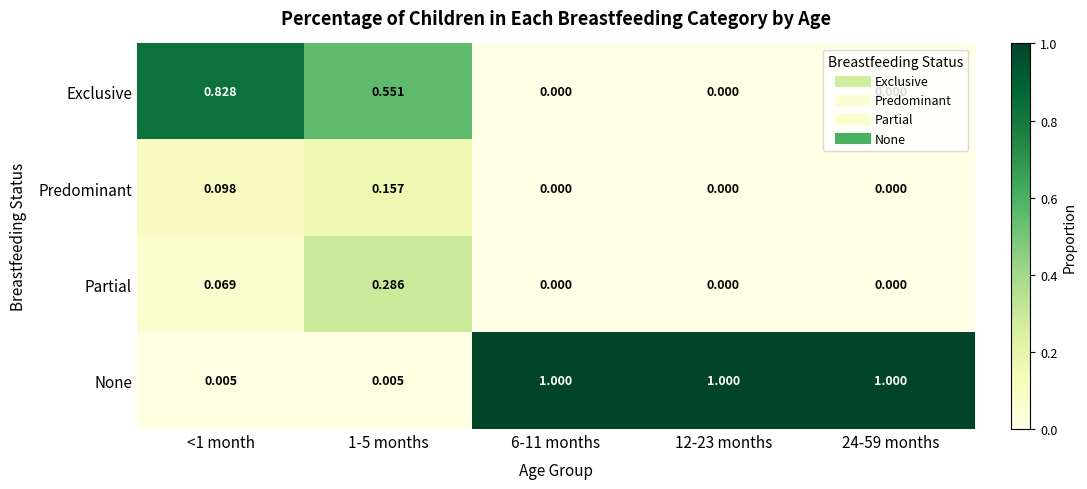

At 1-5 months, list the series in order from smallest to largest.

None, Predominant, Partial, Exclusive